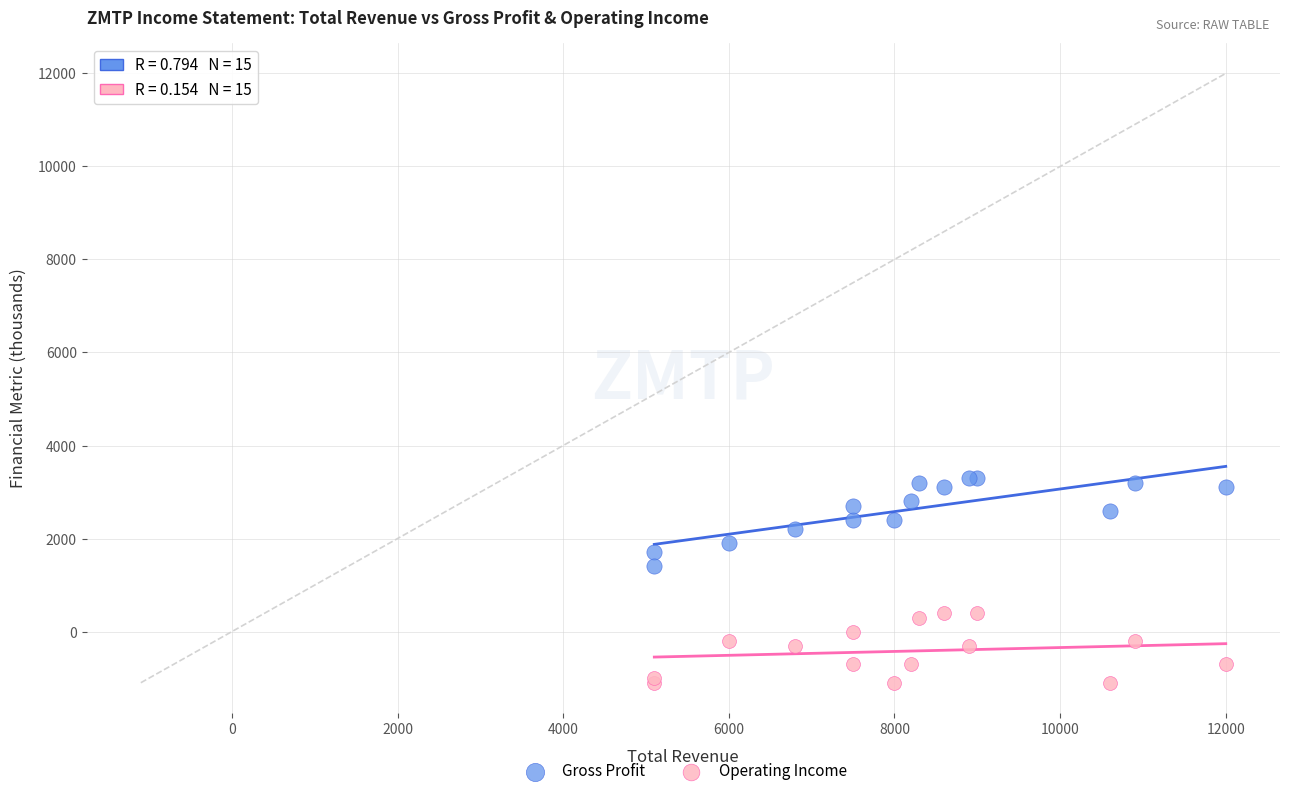

Which series reaches the maximum Y coordinate?

Gross Profit